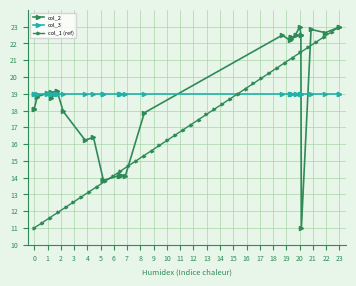

Count the number of data series in this chart.

3